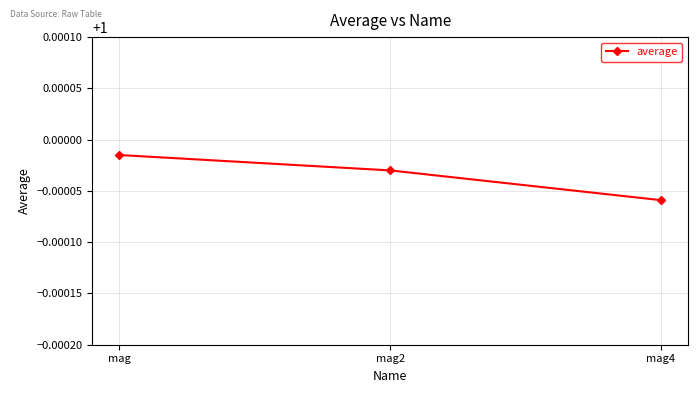

True or false: the data shows 0.7 at mag.

False